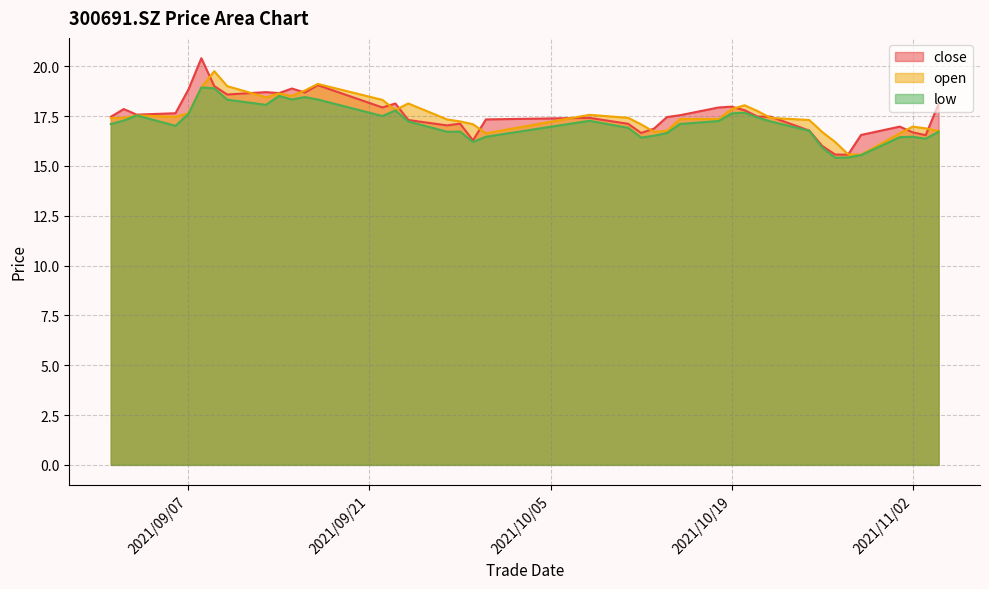

How many lines are shown in the chart?

3